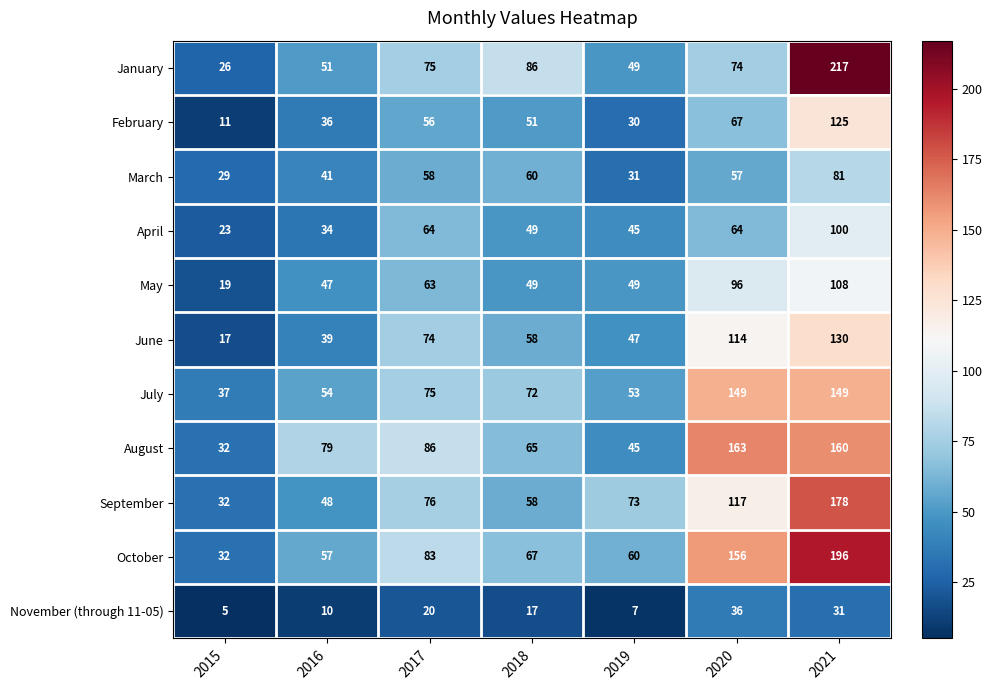

How many categories are shown in the chart?

7